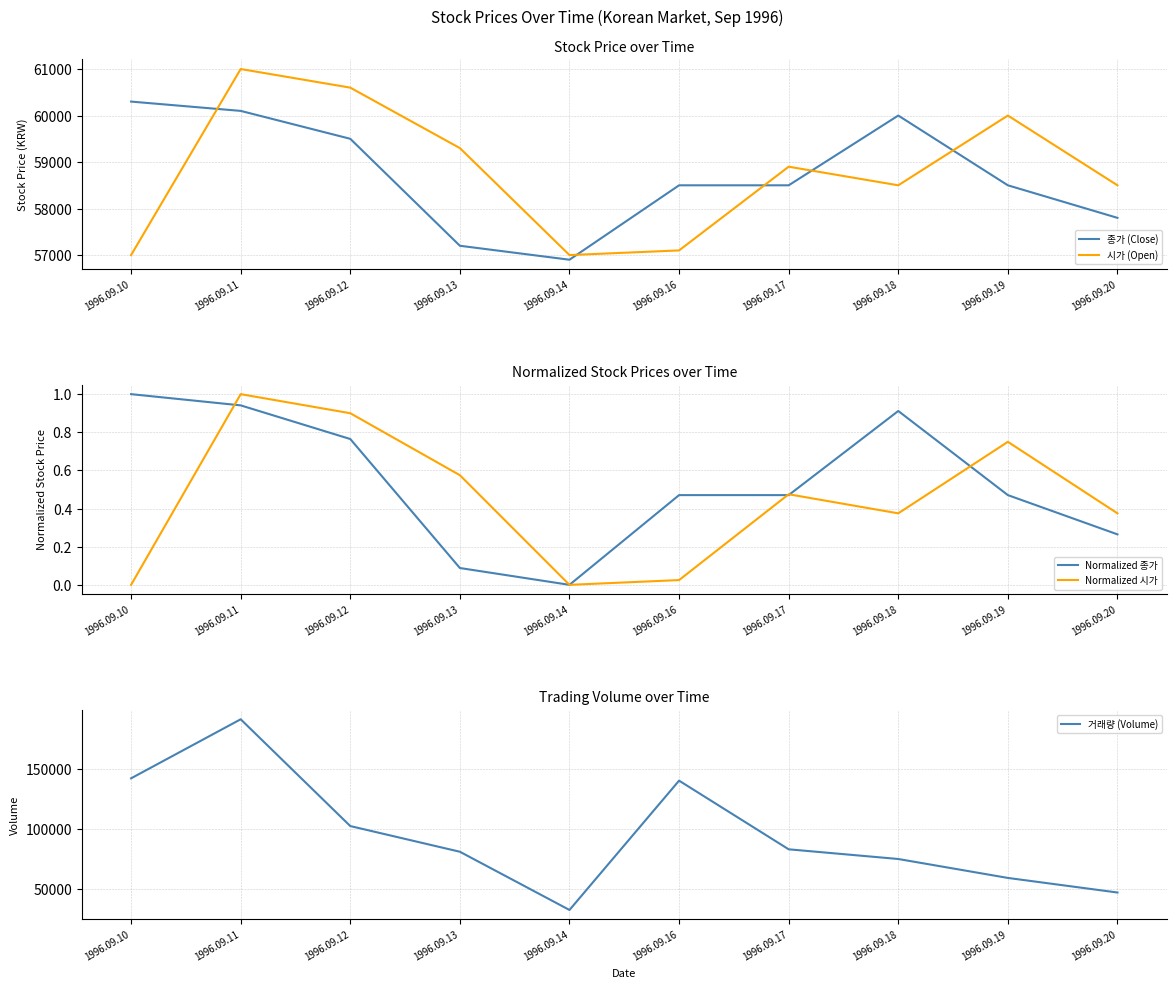

At 1996.09.13, list the series in order from smallest to largest.

Normalized 종가, Normalized 시가, 종가 (Close), 시가 (Open), 거래량 (Volume)